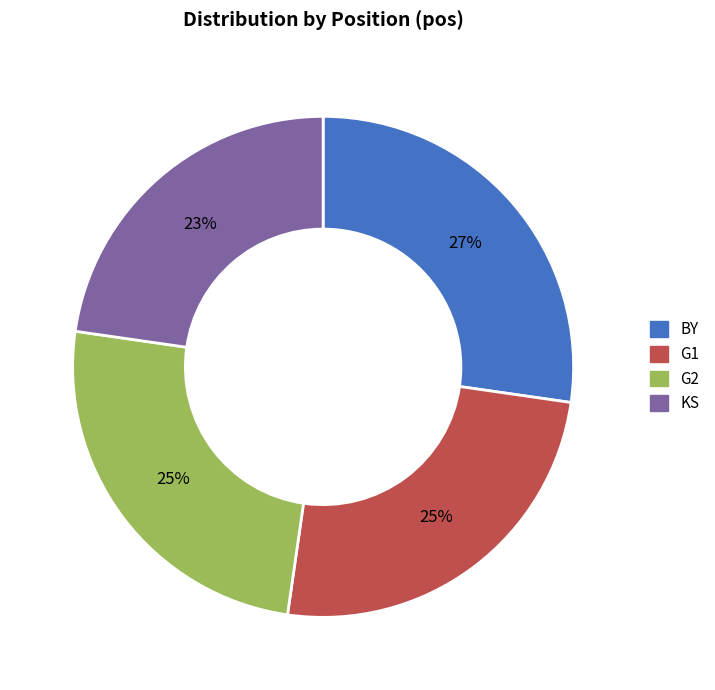

Combined, do G2 and KS account for over 50%?

No